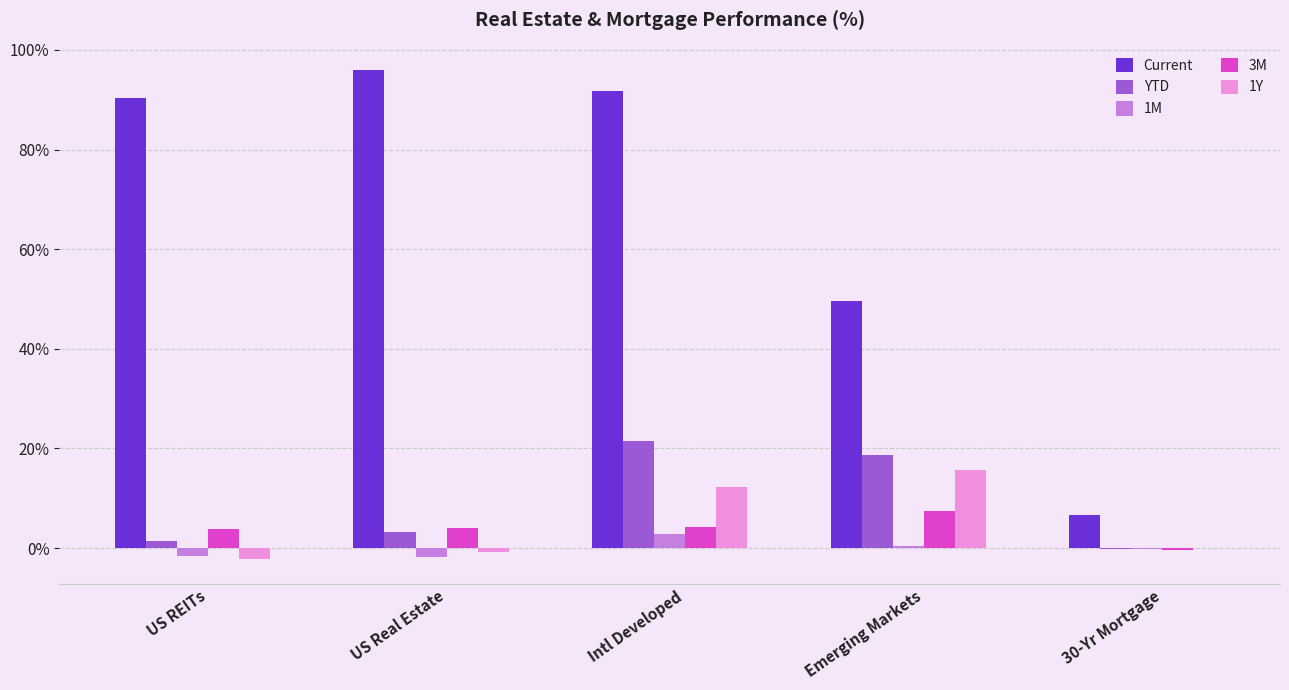

What is the sum of all 1M values?

-0.3